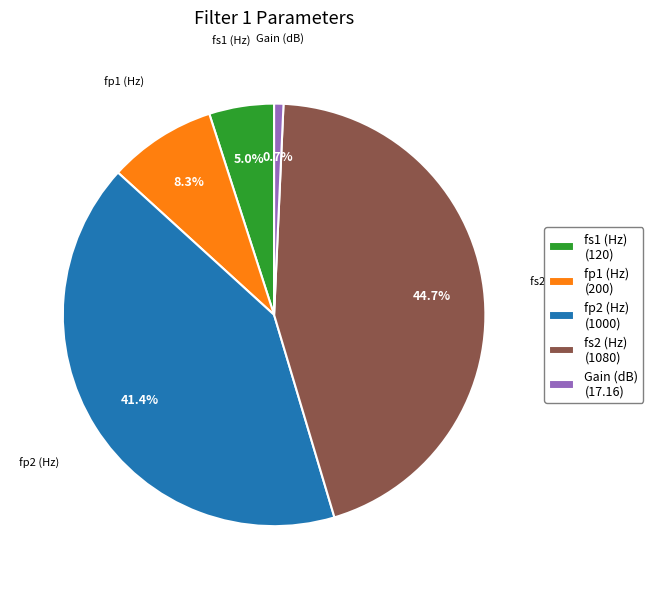

Does any single category account for the majority?

No